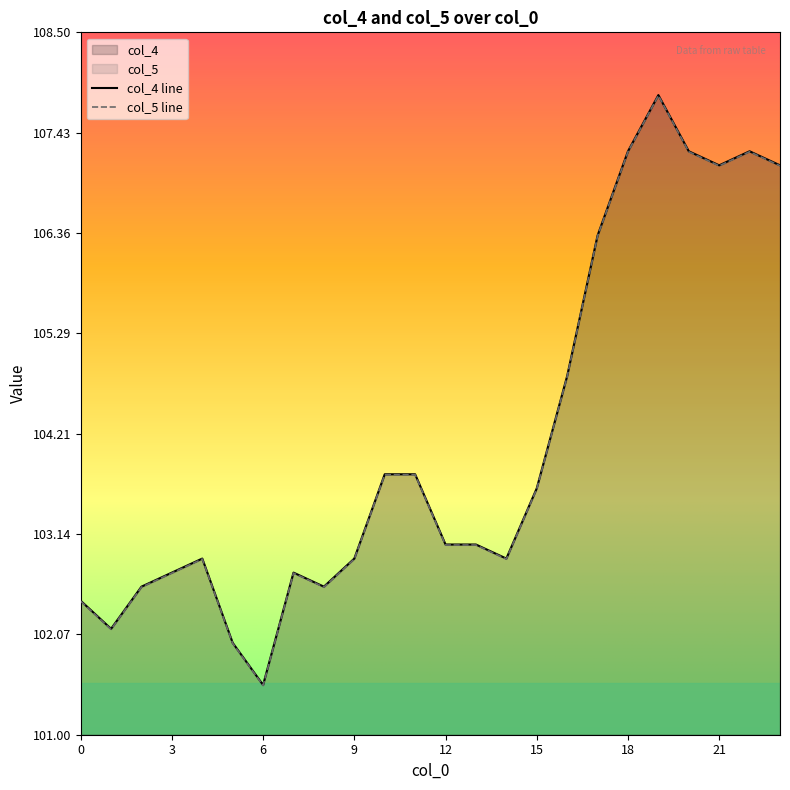

What is the minimum value shown in the chart?

101.5